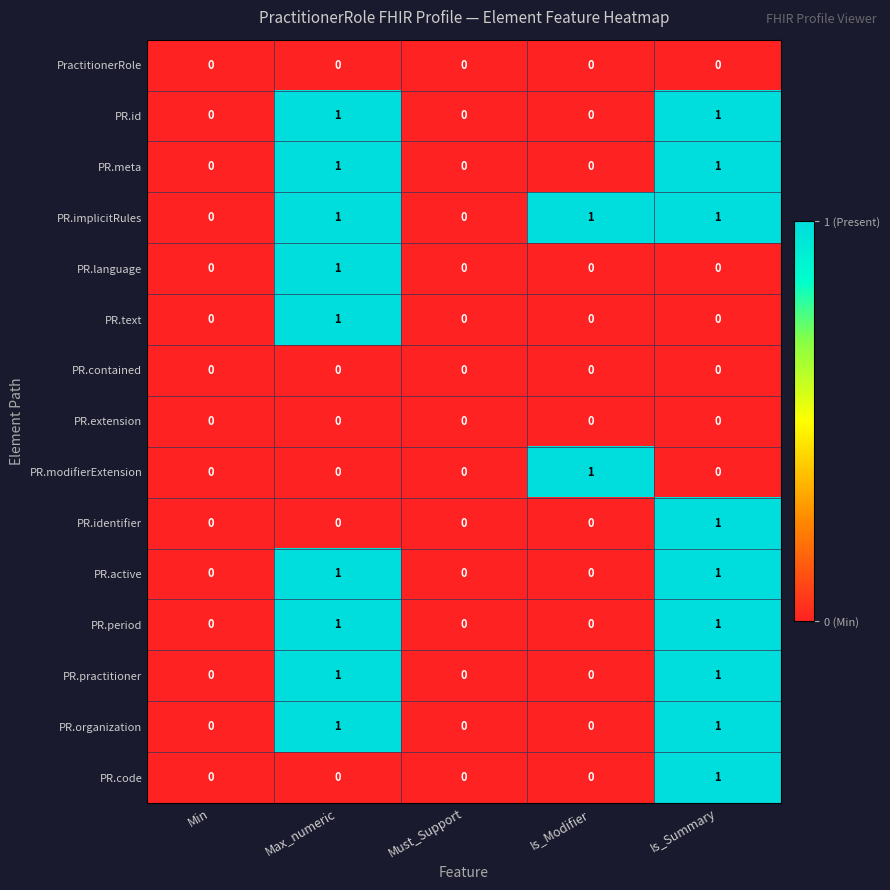

The PR.id series shows 2 at Is_Summary. True or false?

False